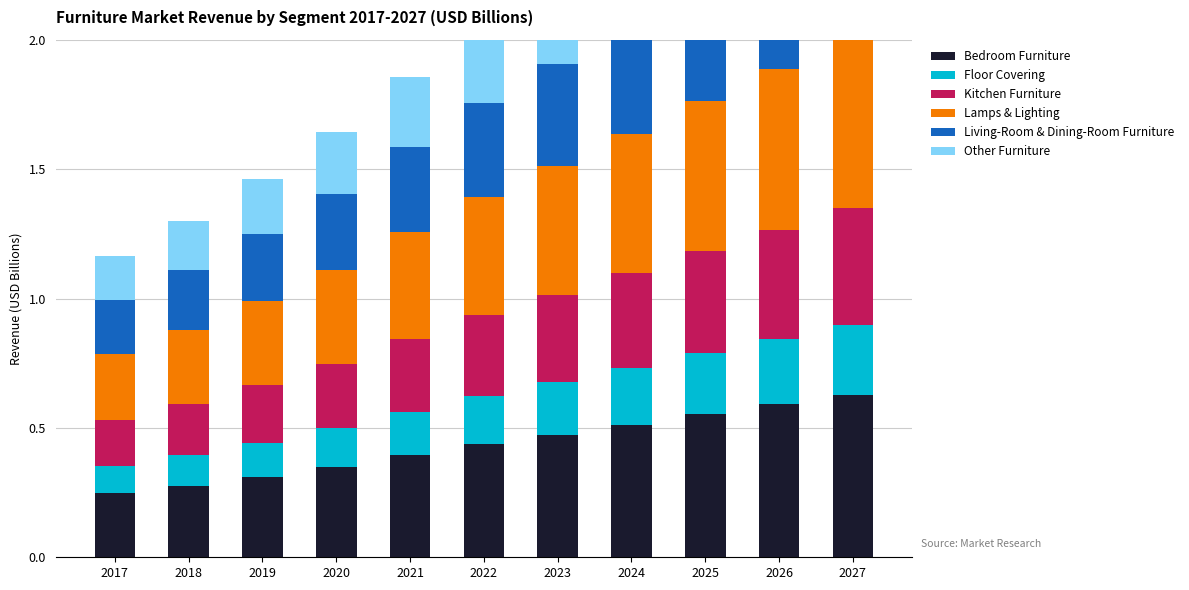

What is the average value of the Bedroom Furniture series?

0.4